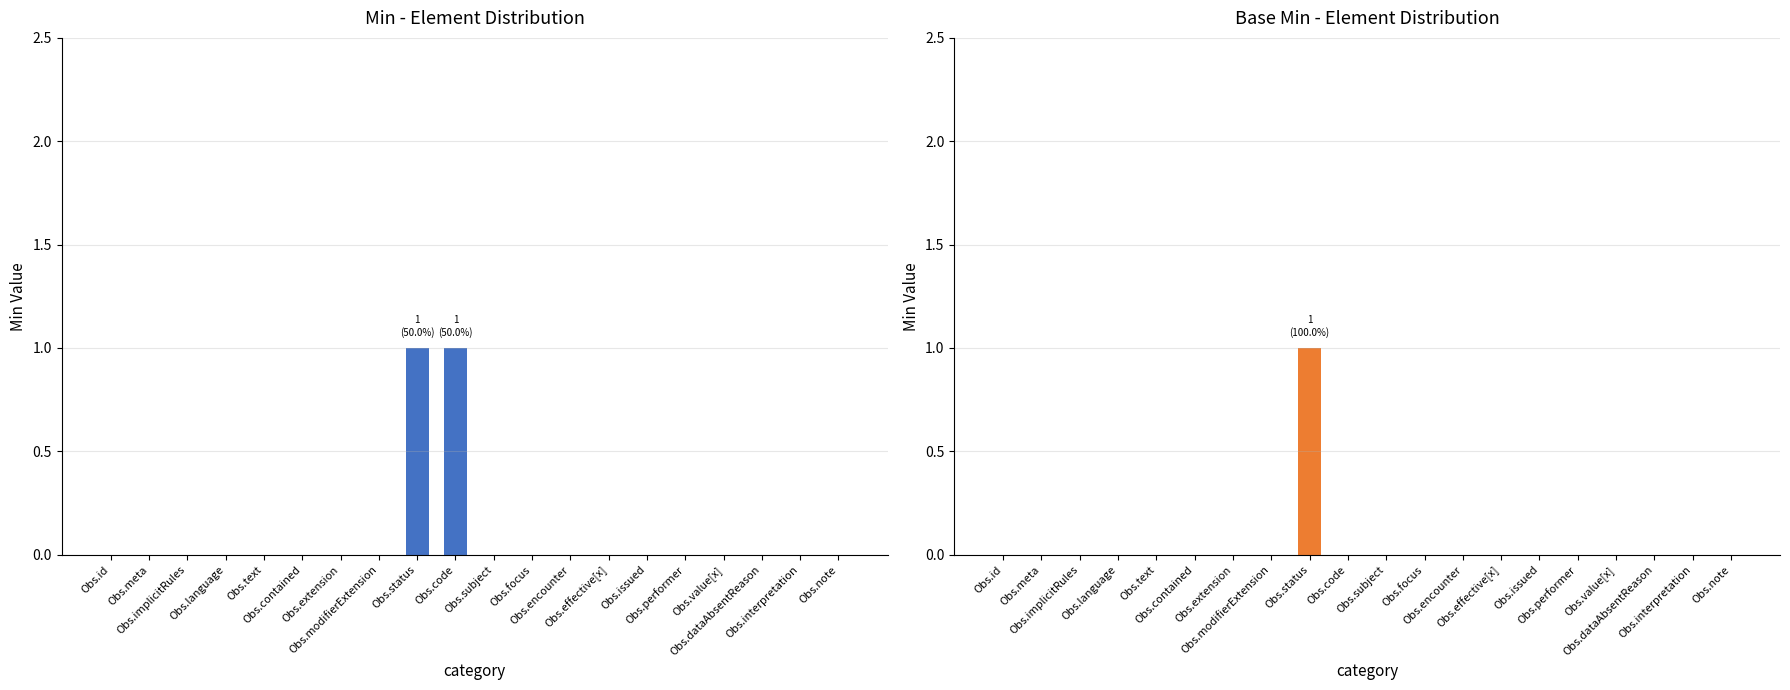

What is the difference between the second highest and second lowest values in the Min series?

1